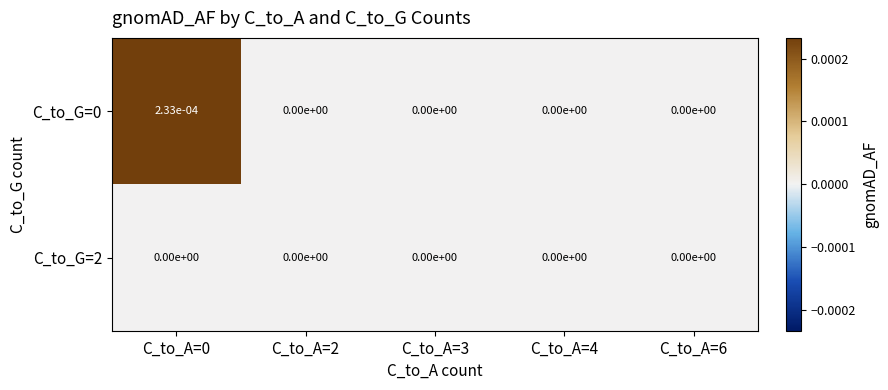

Count the number of categories in the chart.

5